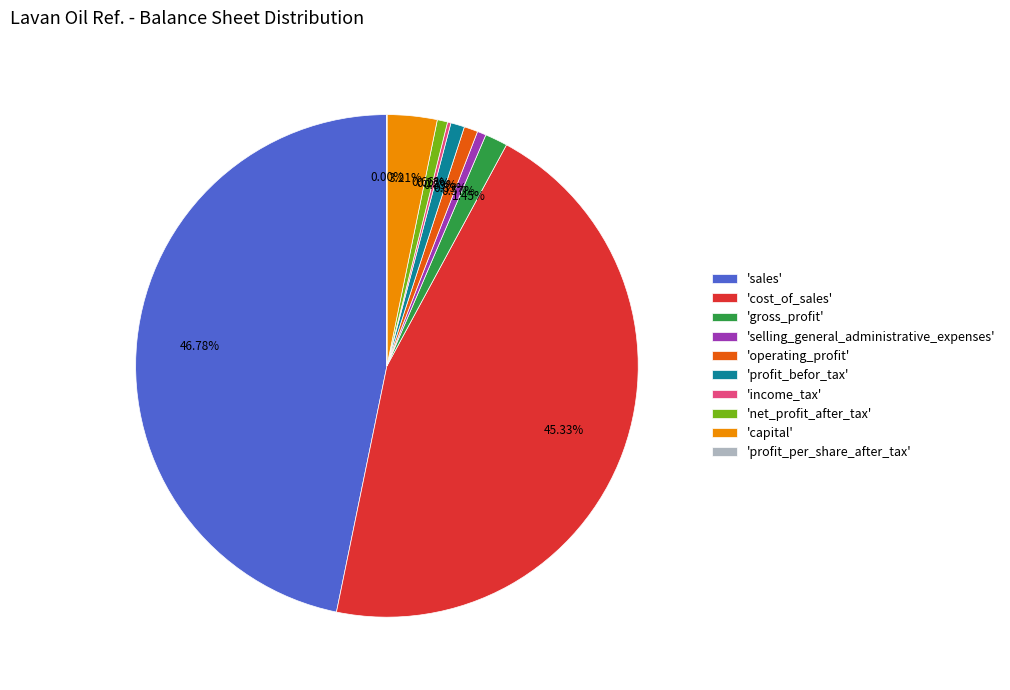

Is there any slice that represents more than half of the pie?

No